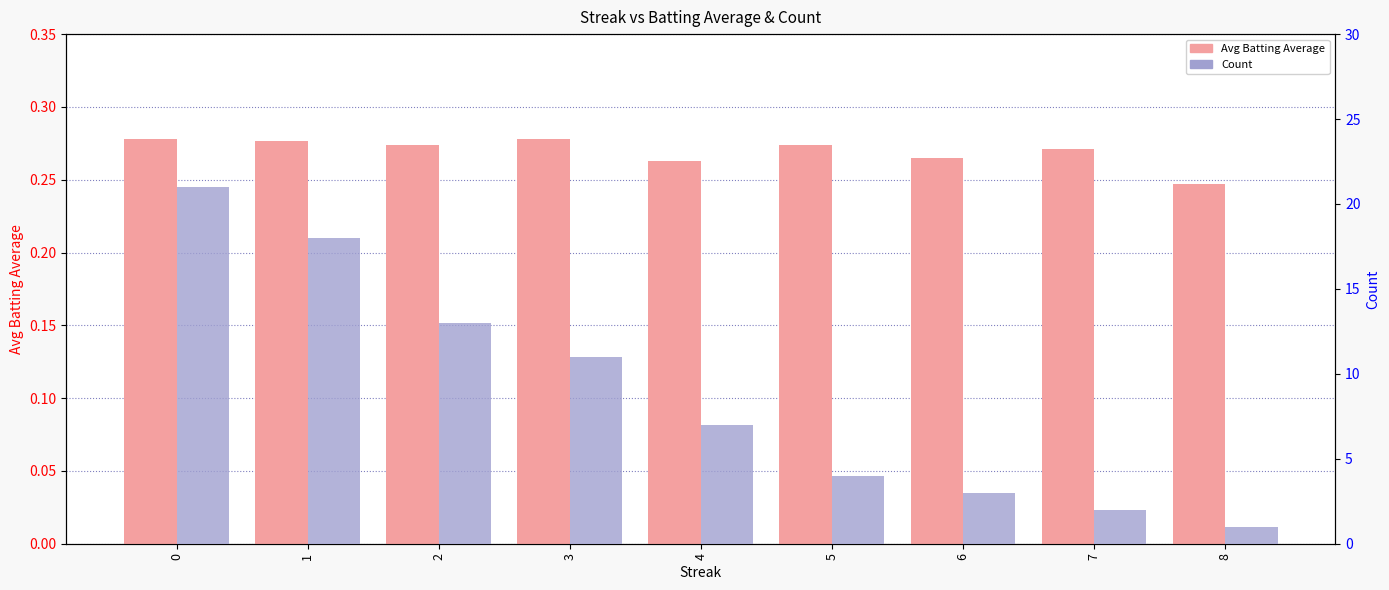

At 5, list the series in order from smallest to largest.

Avg Batting Average, Count